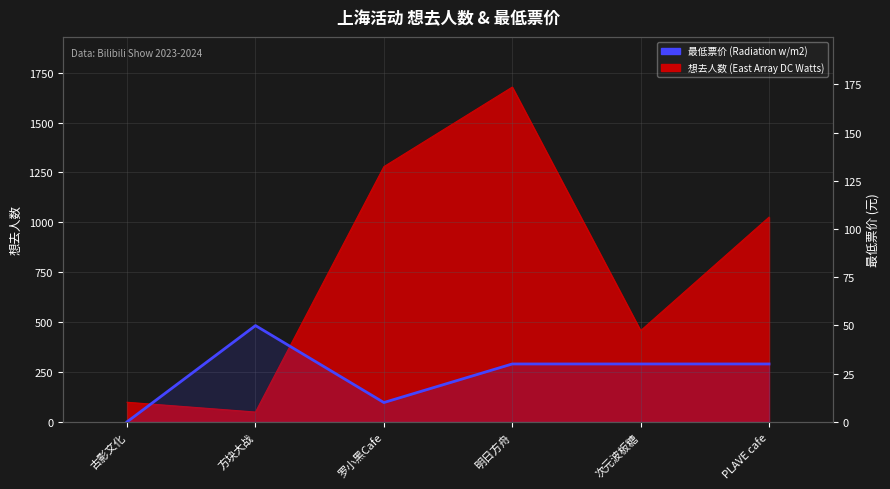

What is the label of the 4th point from the right?

罗小黑Cafe